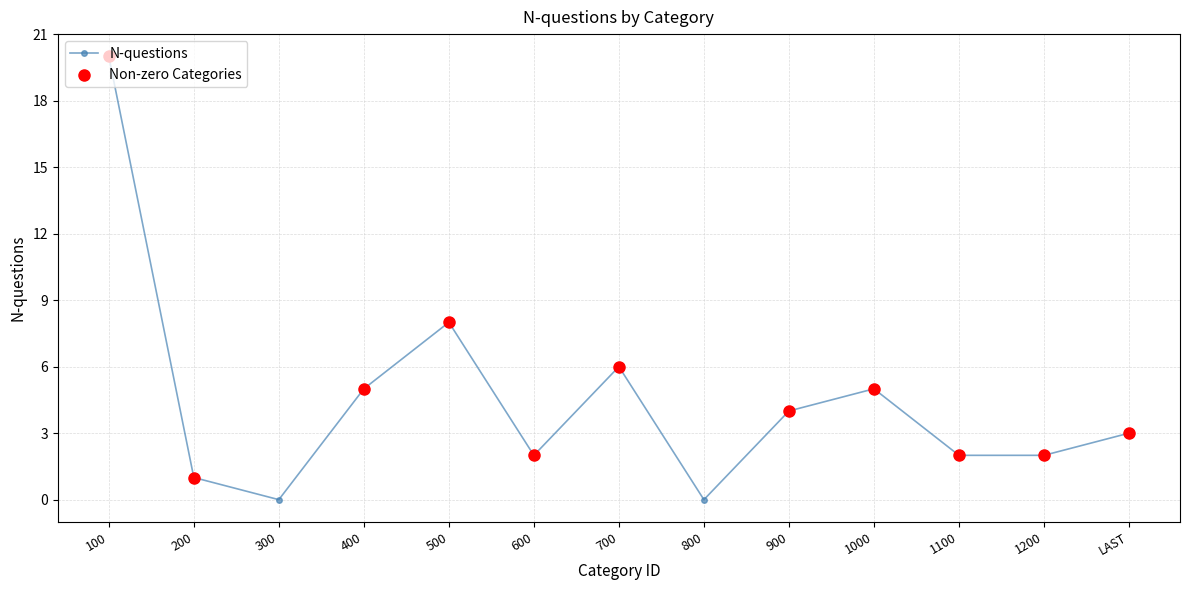

What is the change in value from 500 to 900?

-4